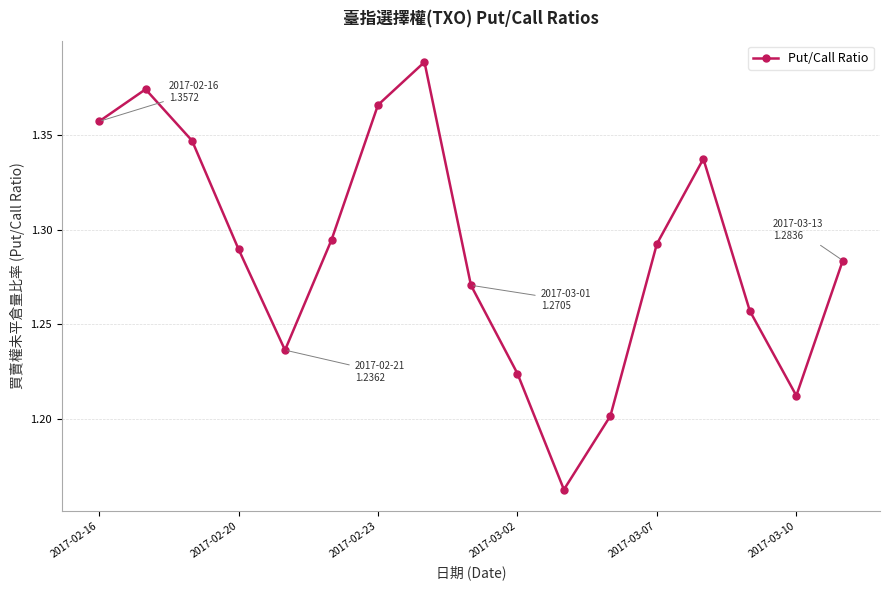

How many interior local peaks (higher than both neighbors) does the data have?

3